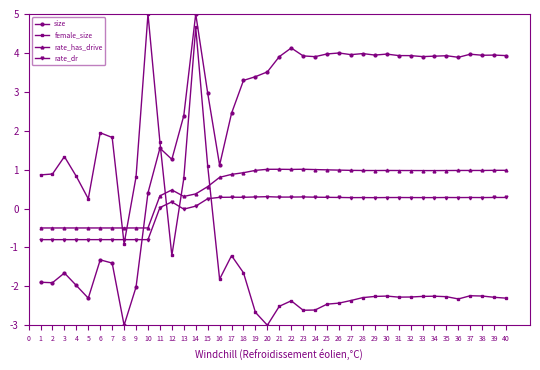

What is the value of the female_size point at the 32nd from the left?

-2.3